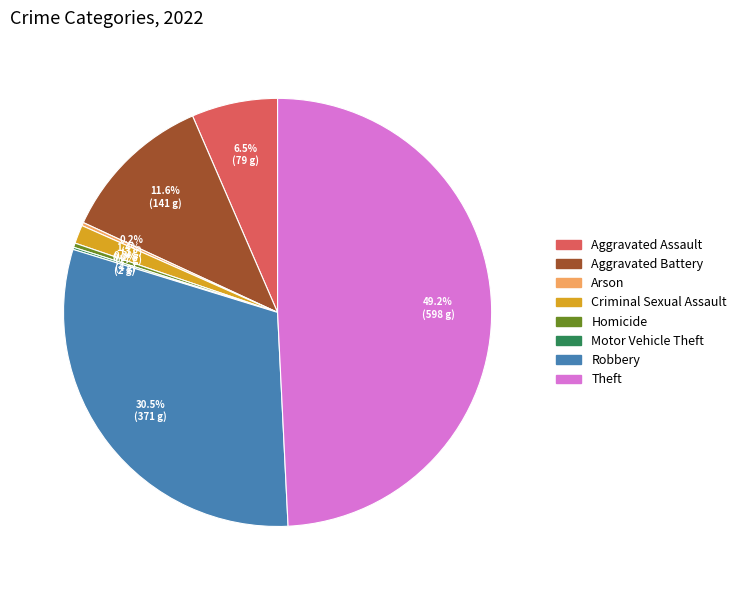

What portion of the pie excludes Homicide?

99.7%